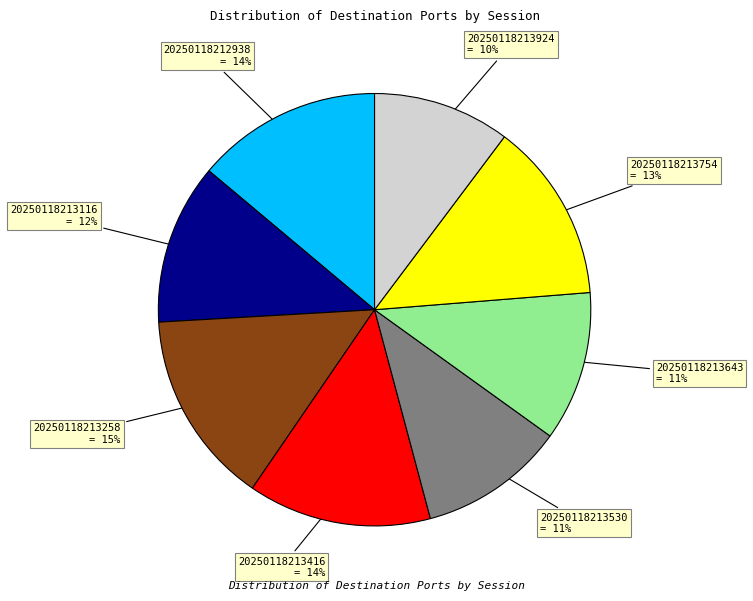

Count the number of slices in the pie.

8